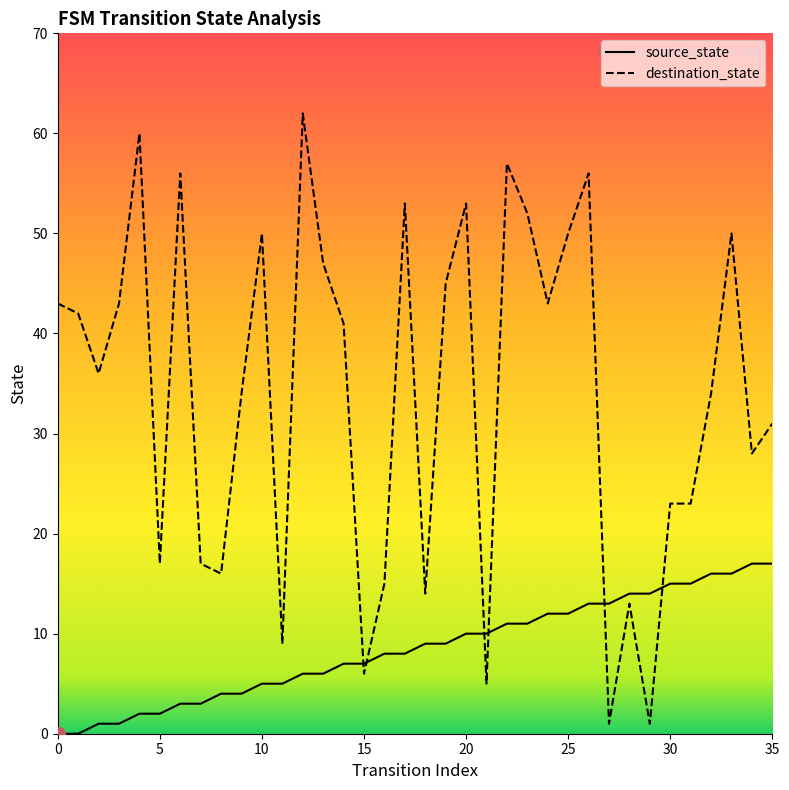

Rank the series by their maximum value, from highest to lowest.

destination_state, source_state